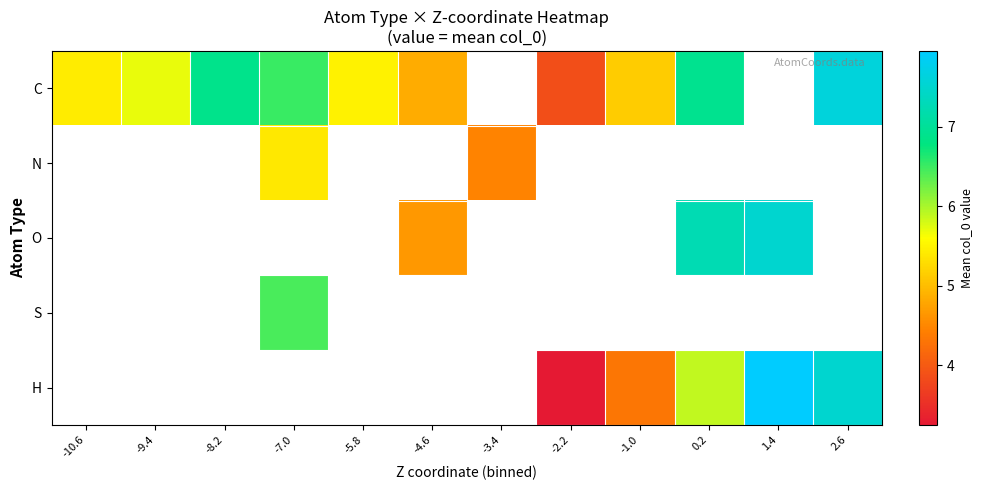

At how many categories does at least one series exceed 6?

5